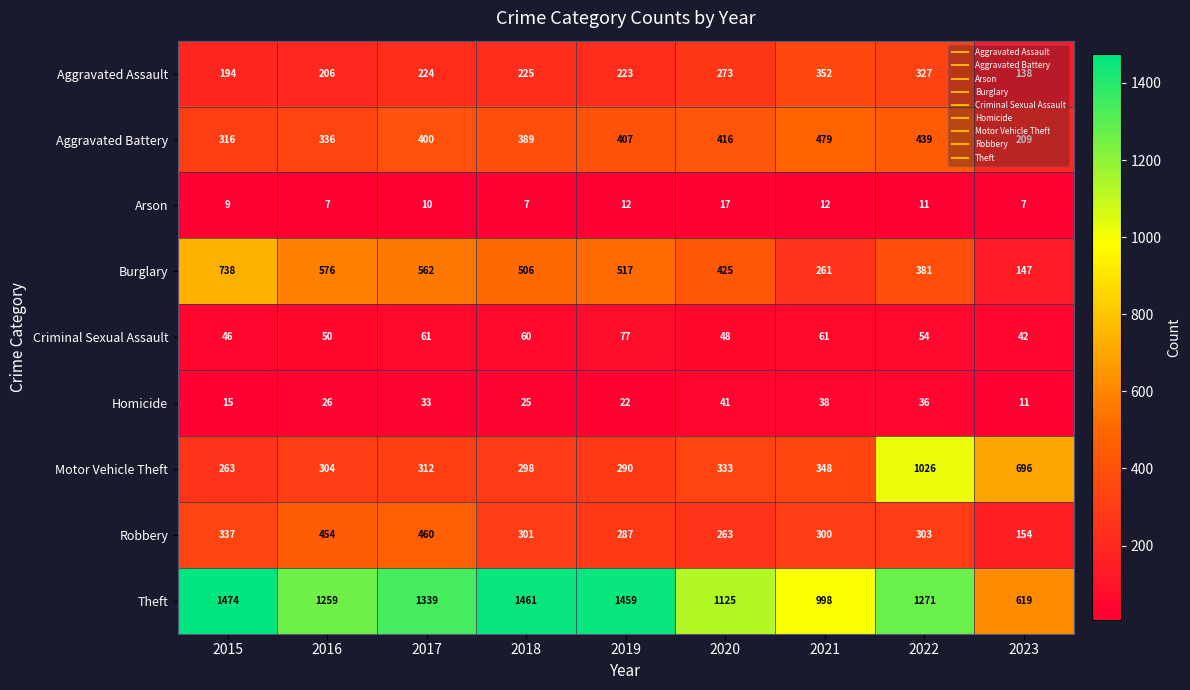

Which category has the lowest value in the Burglary series?

2023